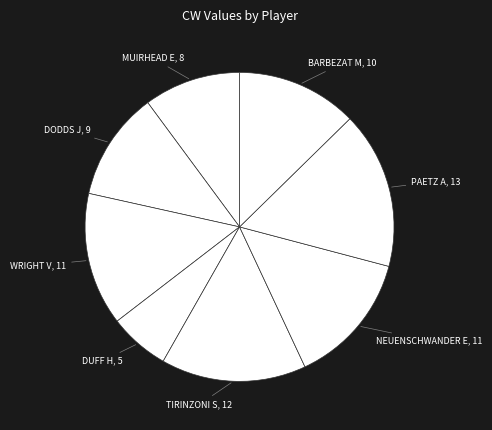

Is the sum of BARBEZAT M, 10 and WRIGHT V, 11 greater than half?

No